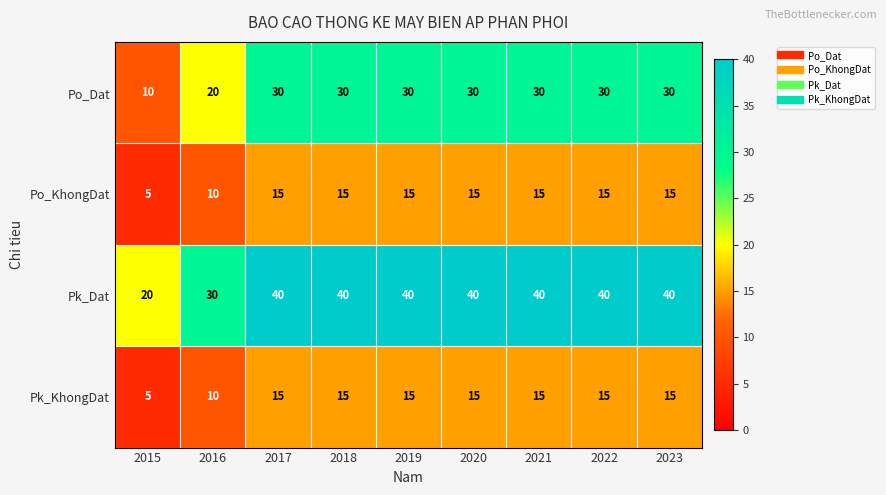

What is the lowest value of the Pk_KhongDat series?

5